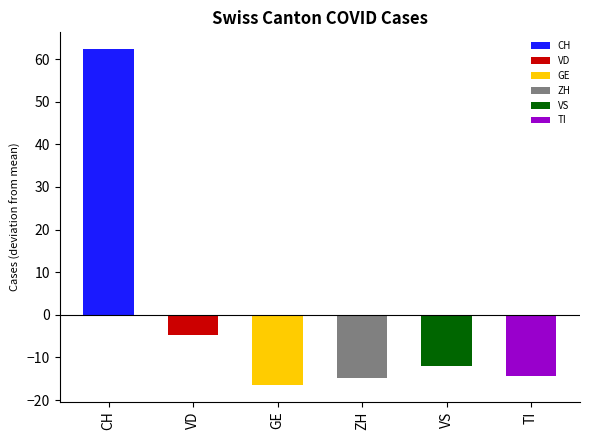

What is the difference between the maximum and second lowest values in the GE series?

10